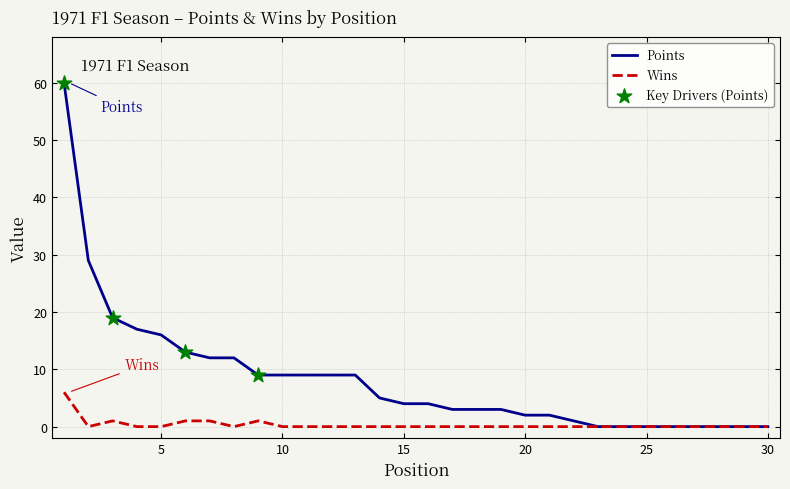

Which series has the largest total across all categories?

Points